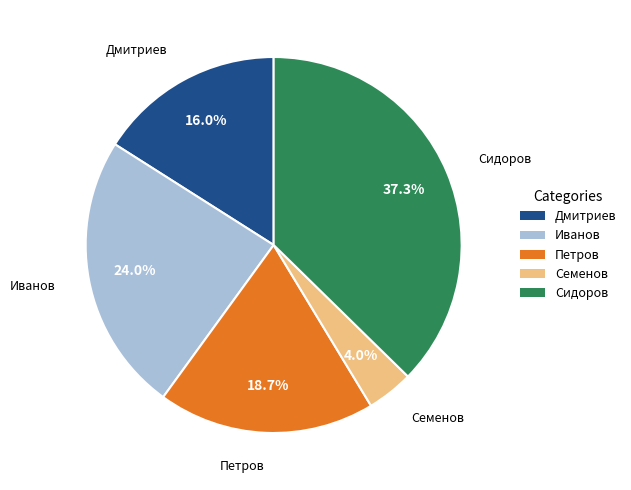

Is the sum of Семенов and Дмитриев greater than half?

No